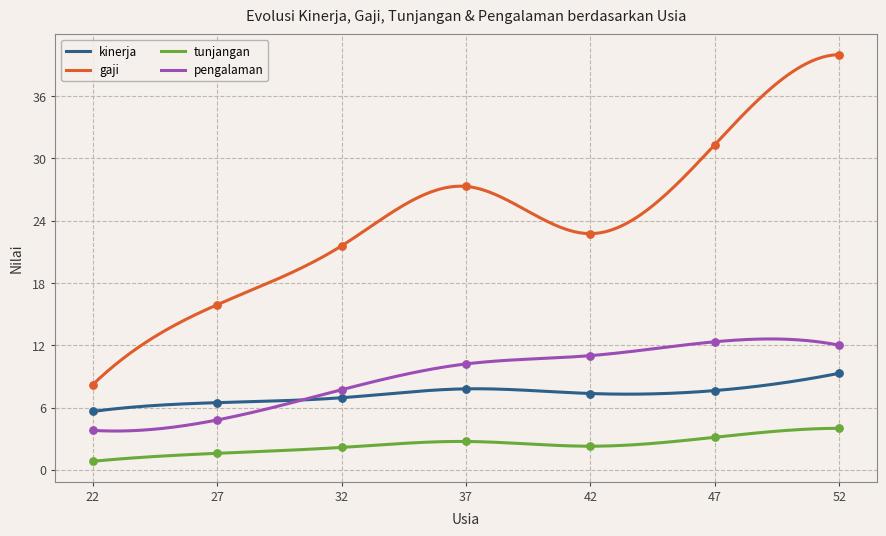

Which series has the largest Y range (max minus min)?

gaji